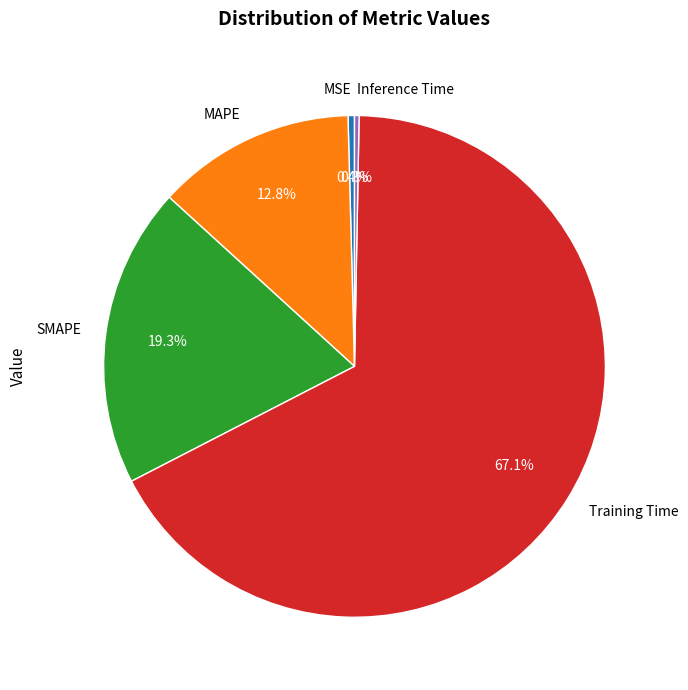

Which category accounts for the majority?

Training Time